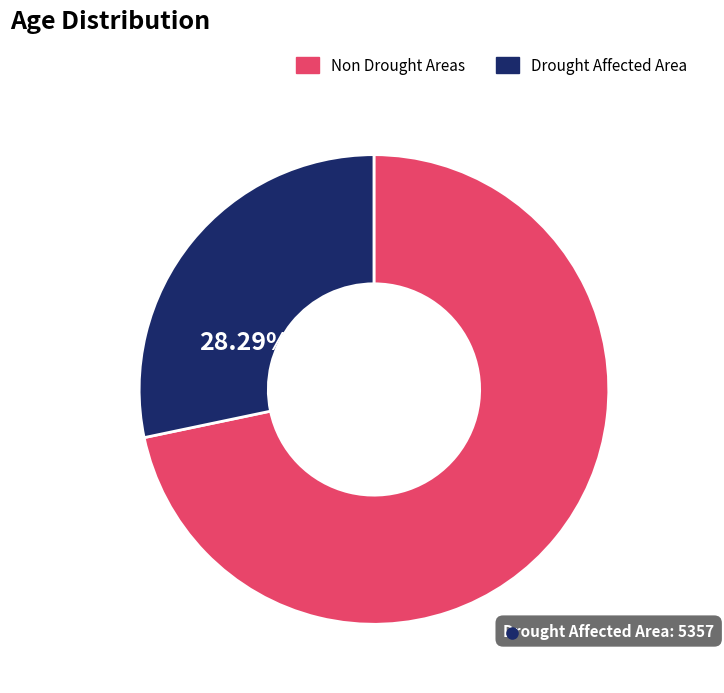

Does Non Drought Areas represent more than half of the total?

Yes